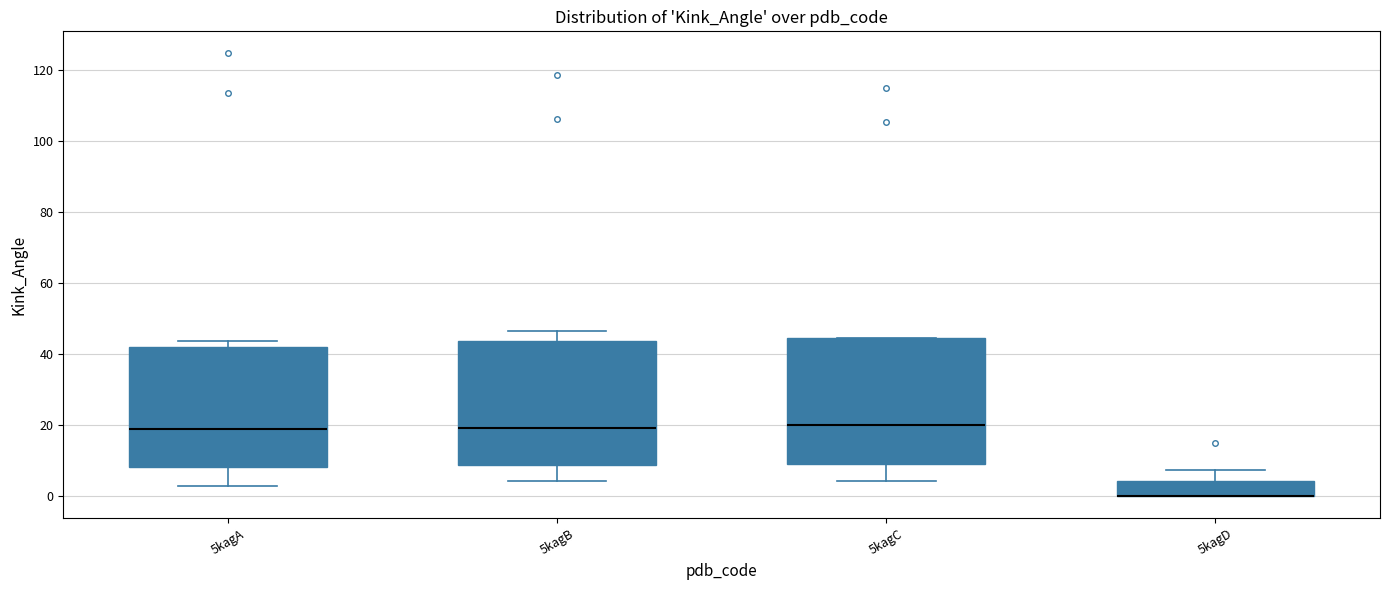

Reading left to right, transcribe this box plot: for each box, give where its median line is, the range the box spans, and where its two whiskers end, as read against the y-axis. The values are not printed on the chart, so give them approximately, as read against the axis.

5kagA: median 20, box 8 to 42, whiskers 2 to 44
5kagB: median 20, box 8 to 44, whiskers 4 to 46
5kagC: median 20, box 10 to 44, whiskers 4 to 44
5kagD: median 0 (drawn on the box's lower edge), box 0 to 4, whiskers 0 to 8